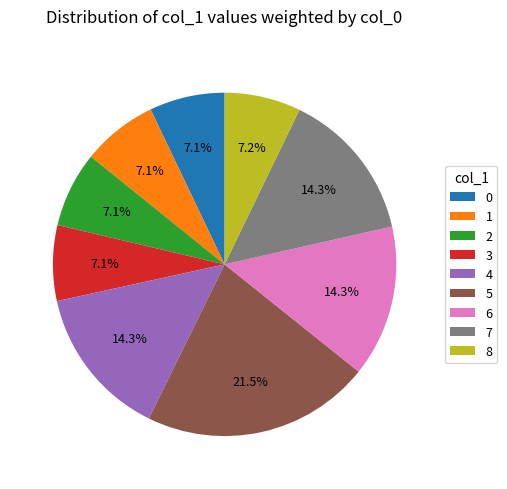

What is the ratio of the value at 4 to the value at 5?

0.7